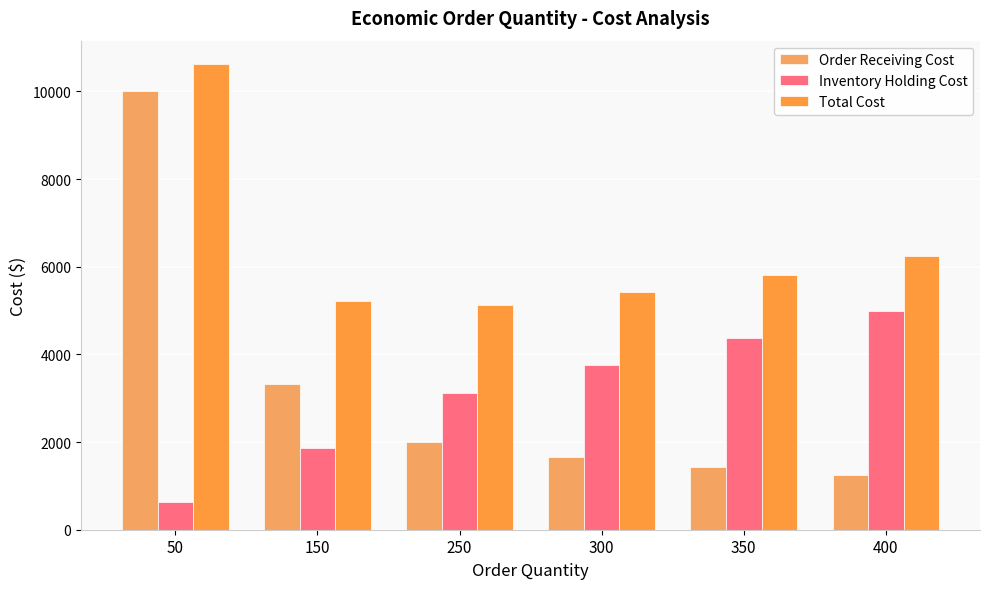

What is the value of the Order Receiving Cost bar at the 1st from the left?

10000.0